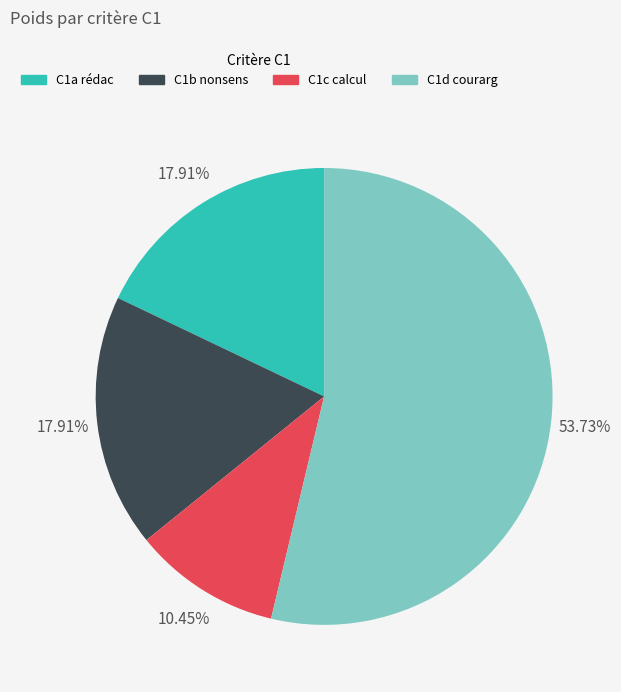

Which category has the biggest portion of the pie?

C1d courarg